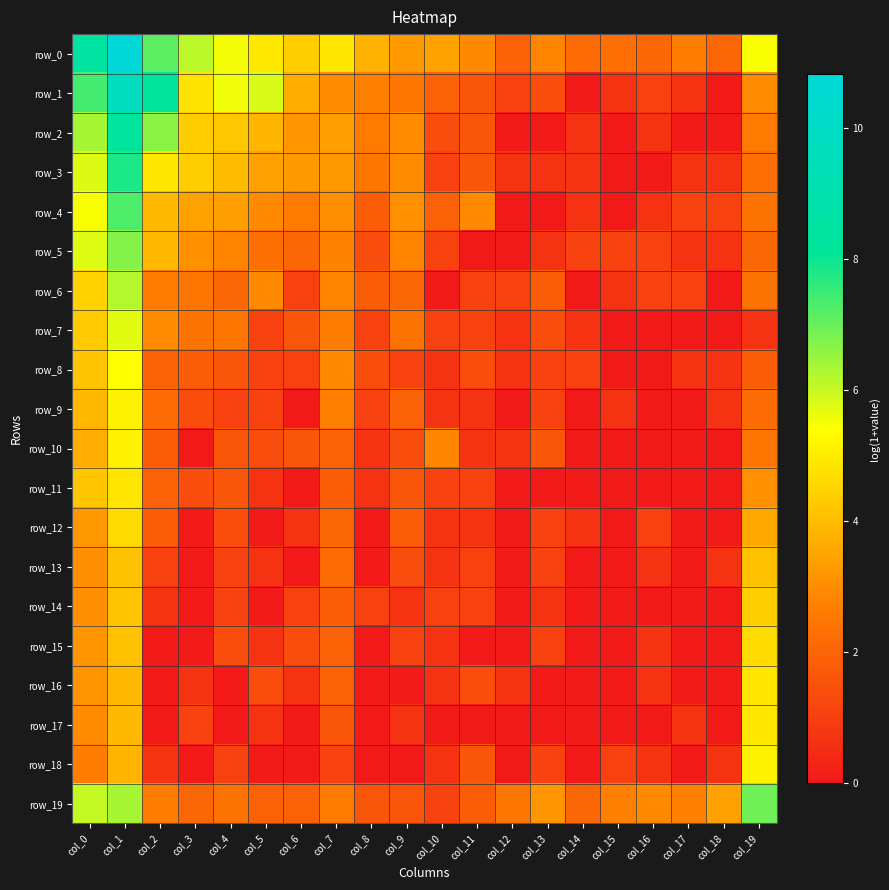

Reading left to right, extract all data points from this chart.

row_0: col_0=8.5	col_1=10.8	col_2=7.1	col_3=6.1	col_4=5.5	col_5=4.9	col_6=4.4	col_7=4.9	col_8=3.8	col_9=3.3	col_10=3.5	col_11=2.9	col_12=1.9	col_13=2.8	col_14=2.2	col_15=2.3	col_16=2.1	col_17=2.6	col_18=2.1	col_19=5.5
row_1: col_0=7.4	col_1=9.7	col_2=8.2	col_3=4.8	col_4=5.6	col_5=5.8	col_6=3.7	col_7=3.0	col_8=2.7	col_9=2.5	col_10=1.9	col_11=1.6	col_12=1.1	col_13=1.4	col_14=0.0	col_15=0.7	col_16=1.1	col_17=0.7	col_18=0.0	col_19=3.0
row_2: col_0=6.4	col_1=8.4	col_2=6.6	col_3=4.3	col_4=4.2	col_5=3.9	col_6=3.2	col_7=3.4	col_8=2.6	col_9=3.0	col_10=1.4	col_11=1.6	col_12=0.0	col_13=0.0	col_14=0.7	col_15=0.0	col_16=0.7	col_17=0.0	col_18=0.0	col_19=2.6
row_3: col_0=5.8	col_1=7.8	col_2=4.9	col_3=4.4	col_4=4.0	col_5=3.4	col_6=3.3	col_7=3.2	col_8=2.5	col_9=3.0	col_10=1.1	col_11=1.6	col_12=0.7	col_13=0.7	col_14=0.7	col_15=0.0	col_16=0.0	col_17=0.7	col_18=0.7	col_19=2.3
row_4: col_0=5.5	col_1=7.3	col_2=4.0	col_3=3.5	col_4=3.4	col_5=2.9	col_6=2.6	col_7=3.0	col_8=1.8	col_9=3.1	col_10=1.9	col_11=2.9	col_12=0.0	col_13=0.0	col_14=0.7	col_15=0.0	col_16=0.7	col_17=1.1	col_18=1.1	col_19=2.4
row_5: col_0=5.8	col_1=6.7	col_2=3.9	col_3=3.1	col_4=2.8	col_5=2.3	col_6=2.1	col_7=2.8	col_8=1.4	col_9=2.8	col_10=1.1	col_11=0.0	col_12=0.0	col_13=0.7	col_14=1.1	col_15=1.1	col_16=1.1	col_17=0.7	col_18=0.7	col_19=2.1
row_6: col_0=4.5	col_1=6.2	col_2=2.6	col_3=2.5	col_4=2.1	col_5=2.9	col_6=1.1	col_7=2.8	col_8=1.8	col_9=2.1	col_10=0.0	col_11=1.1	col_12=1.1	col_13=1.8	col_14=0.0	col_15=0.7	col_16=1.1	col_17=1.1	col_18=0.0	col_19=2.4
row_7: col_0=4.3	col_1=5.7	col_2=3.0	col_3=2.4	col_4=2.5	col_5=1.1	col_6=1.6	col_7=2.6	col_8=1.1	col_9=2.4	col_10=1.1	col_11=1.1	col_12=0.7	col_13=1.4	col_14=0.7	col_15=0.0	col_16=0.0	col_17=0.0	col_18=0.0	col_19=0.7
row_8: col_0=4.2	col_1=5.4	col_2=1.9	col_3=1.8	col_4=1.6	col_5=1.1	col_6=1.1	col_7=2.9	col_8=1.4	col_9=1.1	col_10=0.7	col_11=1.4	col_12=0.7	col_13=1.1	col_14=1.1	col_15=0.0	col_16=0.0	col_17=0.7	col_18=0.7	col_19=1.8
row_9: col_0=3.9	col_1=5.2	col_2=2.2	col_3=1.4	col_4=1.1	col_5=1.1	col_6=0.0	col_7=2.7	col_8=1.1	col_9=1.9	col_10=0.7	col_11=0.7	col_12=0.0	col_13=1.1	col_14=0.0	col_15=0.7	col_16=0.0	col_17=0.0	col_18=0.7	col_19=2.2
row_10: col_0=3.7	col_1=5.1	col_2=1.8	col_3=0.0	col_4=1.6	col_5=1.4	col_6=1.6	col_7=1.9	col_8=0.7	col_9=1.4	col_10=2.9	col_11=0.7	col_12=0.7	col_13=1.6	col_14=0.0	col_15=0.0	col_16=0.0	col_17=0.0	col_18=0.0	col_19=2.5
row_11: col_0=4.2	col_1=4.9	col_2=1.9	col_3=1.4	col_4=1.6	col_5=0.7	col_6=0.0	col_7=1.8	col_8=0.7	col_9=1.6	col_10=1.1	col_11=1.1	col_12=0.0	col_13=0.0	col_14=0.0	col_15=0.0	col_16=0.0	col_17=0.0	col_18=0.0	col_19=3.1
row_12: col_0=3.2	col_1=4.6	col_2=1.8	col_3=0.0	col_4=1.4	col_5=0.0	col_6=0.7	col_7=2.1	col_8=0.0	col_9=1.8	col_10=0.7	col_11=0.7	col_12=0.0	col_13=1.1	col_14=0.7	col_15=0.0	col_16=1.1	col_17=0.0	col_18=0.0	col_19=3.6
row_13: col_0=3.0	col_1=4.1	col_2=1.1	col_3=0.0	col_4=1.1	col_5=0.7	col_6=0.0	col_7=2.2	col_8=0.0	col_9=1.4	col_10=0.7	col_11=1.1	col_12=0.0	col_13=1.1	col_14=0.0	col_15=0.0	col_16=0.7	col_17=0.0	col_18=0.7	col_19=4.1
row_14: col_0=3.0	col_1=4.2	col_2=0.7	col_3=0.0	col_4=1.1	col_5=0.0	col_6=1.1	col_7=1.8	col_8=1.1	col_9=0.7	col_10=1.1	col_11=1.1	col_12=0.0	col_13=0.7	col_14=0.0	col_15=0.0	col_16=0.0	col_17=0.0	col_18=0.0	col_19=4.4
row_15: col_0=3.2	col_1=4.1	col_2=0.0	col_3=0.0	col_4=1.4	col_5=0.7	col_6=1.4	col_7=1.9	col_8=0.0	col_9=1.1	col_10=0.7	col_11=0.0	col_12=0.0	col_13=1.1	col_14=0.0	col_15=0.0	col_16=0.7	col_17=0.0	col_18=0.0	col_19=4.7
row_16: col_0=3.1	col_1=3.9	col_2=0.0	col_3=0.7	col_4=0.0	col_5=1.4	col_6=0.7	col_7=1.9	col_8=0.0	col_9=0.0	col_10=0.7	col_11=1.4	col_12=0.7	col_13=0.0	col_14=0.0	col_15=0.0	col_16=0.7	col_17=0.0	col_18=0.0	col_19=4.8
row_17: col_0=3.0	col_1=4.0	col_2=0.0	col_3=1.1	col_4=0.0	col_5=0.7	col_6=0.0	col_7=1.6	col_8=0.0	col_9=0.7	col_10=0.0	col_11=0.0	col_12=0.0	col_13=0.0	col_14=0.0	col_15=0.0	col_16=0.0	col_17=0.7	col_18=0.0	col_19=4.9
row_18: col_0=2.6	col_1=3.8	col_2=0.7	col_3=0.0	col_4=1.1	col_5=0.0	col_6=0.0	col_7=1.1	col_8=0.0	col_9=0.0	col_10=0.7	col_11=1.6	col_12=0.0	col_13=1.1	col_14=0.0	col_15=1.1	col_16=0.7	col_17=0.0	col_18=0.7	col_19=5.1
row_19: col_0=6.0	col_1=6.3	col_2=2.6	col_3=2.1	col_4=2.4	col_5=1.9	col_6=1.9	col_7=2.6	col_8=1.6	col_9=1.6	col_10=1.1	col_11=1.8	col_12=2.5	col_13=3.2	col_14=2.1	col_15=2.7	col_16=2.9	col_17=2.7	col_18=3.4	col_19=6.9